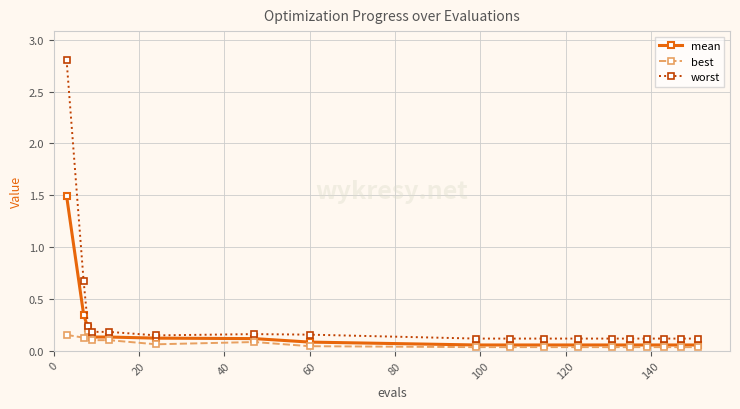

How many lines are shown in the chart?

3